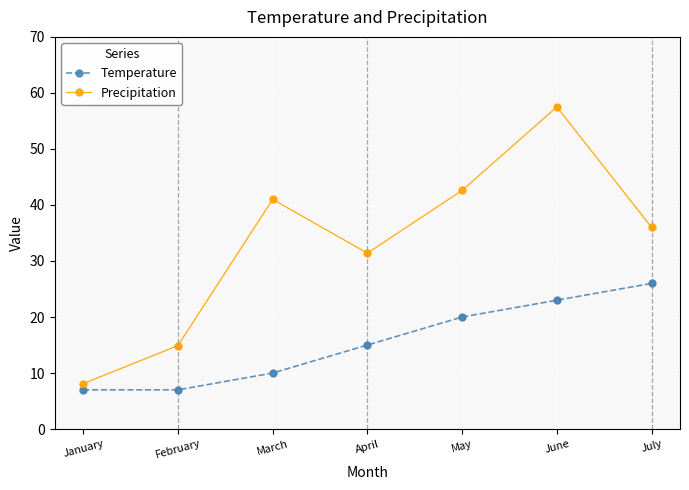

What are all the series names shown in the legend?

Temperature, Precipitation